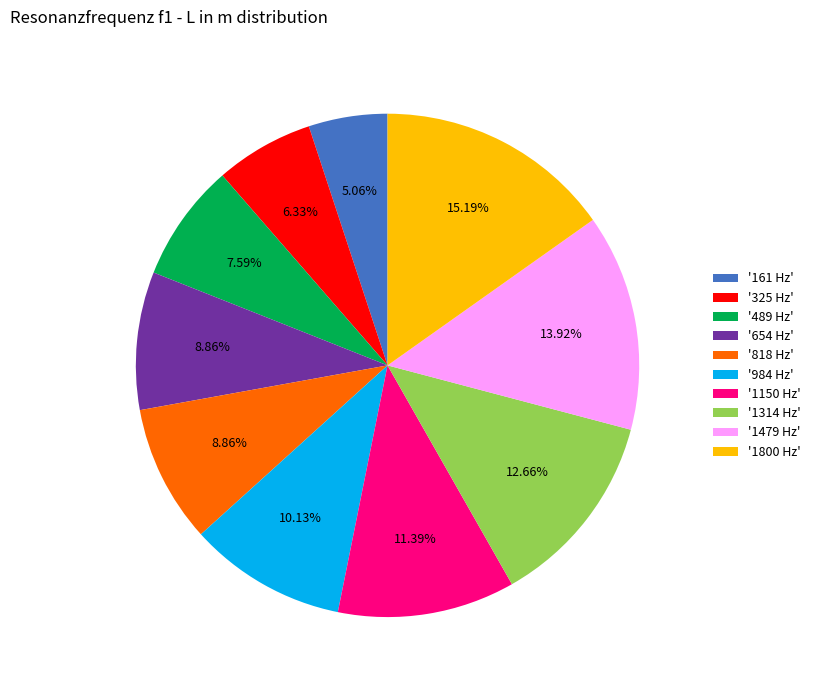

Is '984 Hz' the majority of the pie?

No